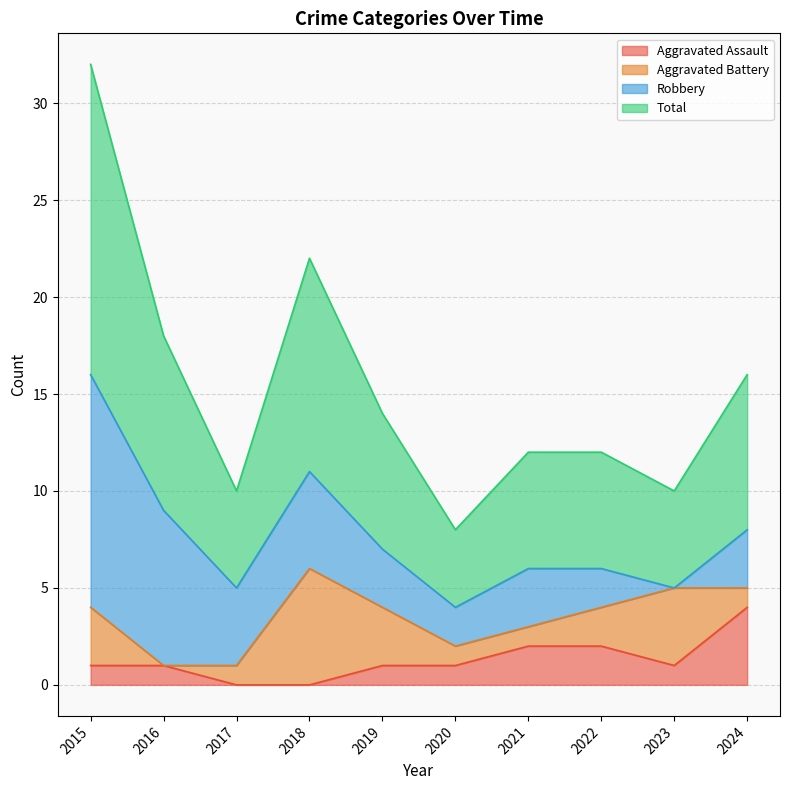

How many lines are shown in the chart?

4